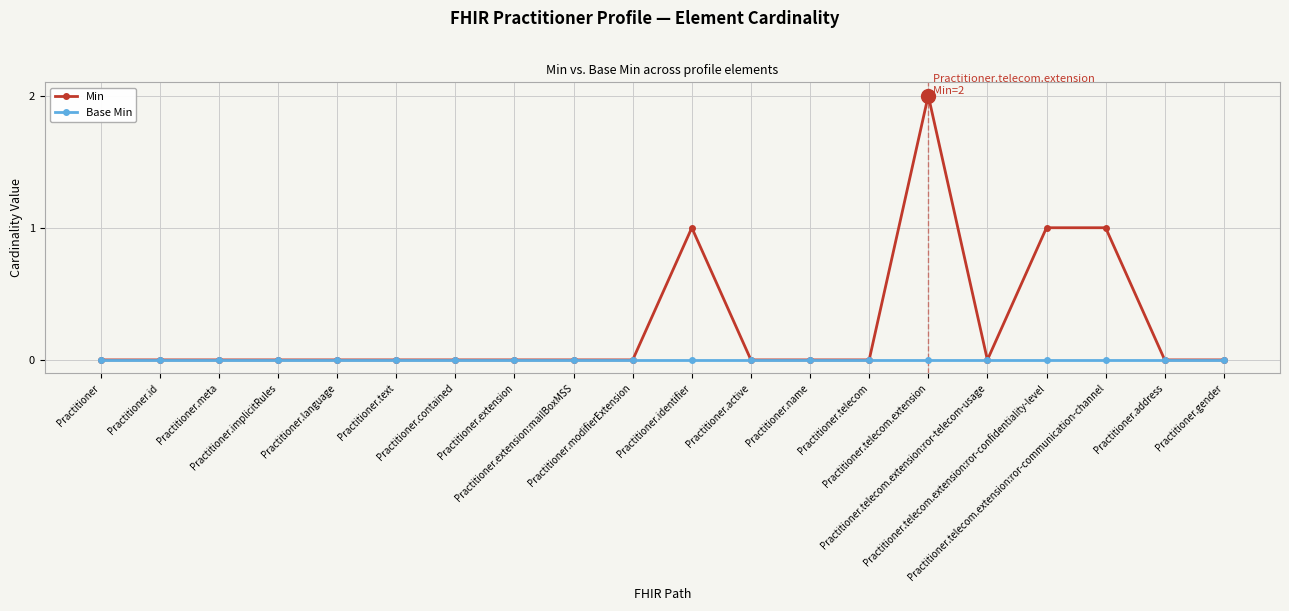

True or false: Min has a value of -1 at Practitioner.active.

False